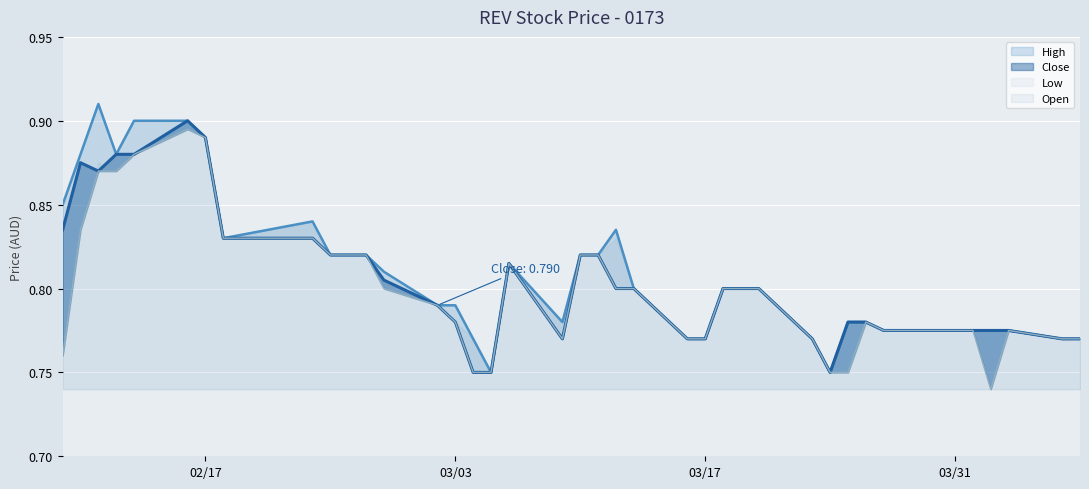

In close, how many points are lower than both neighbors (excluding endpoints)?

3